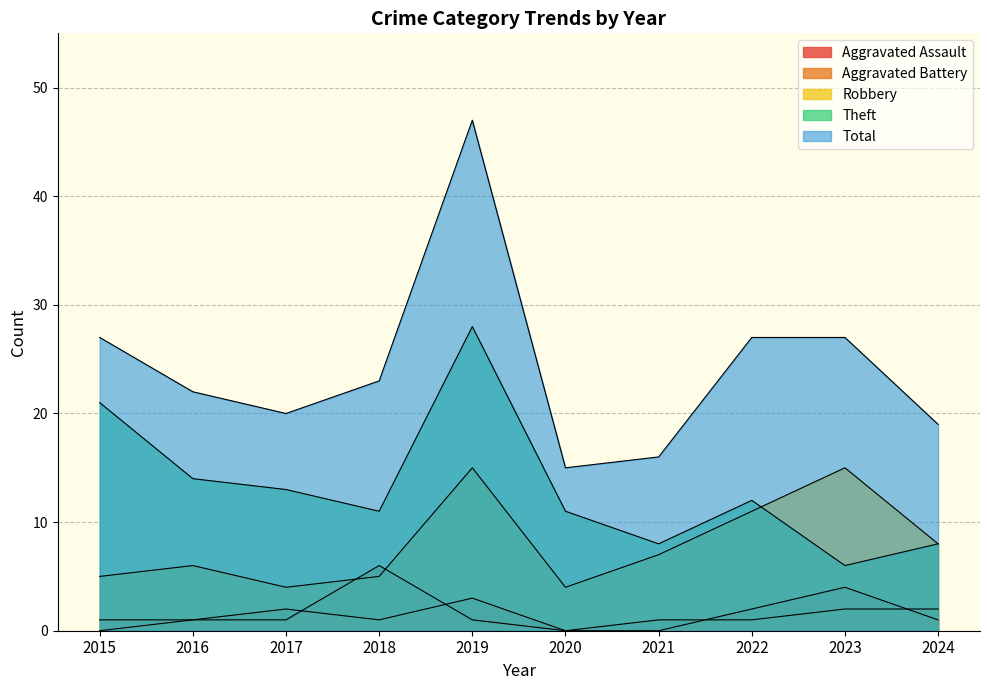

Does the chart have visible grid lines?

Yes